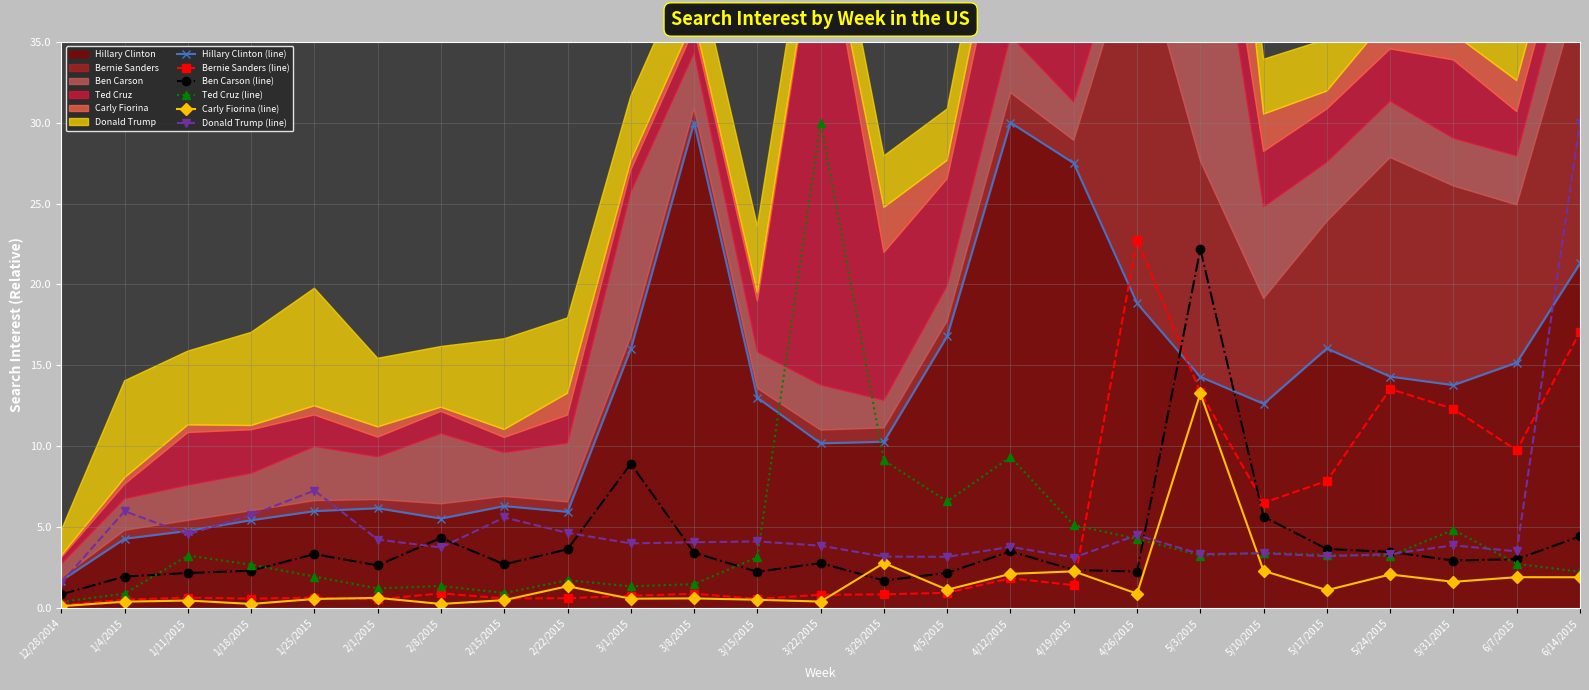

Reading right to left, transcribe all the data shown in this chart.

Hillary Clinton (line): 21.3	15.2	13.8	14.3	16.0	12.6	14.3	18.8	27.5	30.0	16.8	10.3	10.2	13.0	30.0	16.0	6.0	6.3	5.5	6.2	6.0	5.4	4.8	4.3	1.7
Bernie Sanders (line): 17.1	9.7	12.3	13.5	7.9	6.5	13.3	22.7	1.4	1.9	1.0	0.9	0.8	0.6	0.9	0.8	0.6	0.6	0.9	0.5	0.7	0.6	0.7	0.5	0.2
Ben Carson (line): 4.4	3.0	2.9	3.5	3.7	5.7	22.2	2.3	2.4	3.5	2.2	1.7	2.8	2.2	3.4	8.9	3.6	2.7	4.3	2.6	3.3	2.3	2.2	2.0	0.9
Ted Cruz (line): 2.3	2.7	4.8	3.2	3.3	3.4	3.2	4.3	5.1	9.3	6.6	9.1	30.0	3.1	1.5	1.3	1.7	0.9	1.4	1.2	2.0	2.7	3.3	0.9	0.4
Carly Fiorina (line): 1.9	1.9	1.6	2.1	1.1	2.3	13.3	0.9	2.3	2.1	1.1	2.8	0.4	0.5	0.6	0.6	1.4	0.5	0.3	0.6	0.6	0.3	0.5	0.4	0.1
Donald Trump (line): 30.0	3.5	3.9	3.3	3.2	3.4	3.3	4.5	3.1	3.8	3.2	3.2	3.9	4.1	4.1	4.0	4.6	5.6	3.8	4.2	7.3	5.8	4.6	6.0	1.6